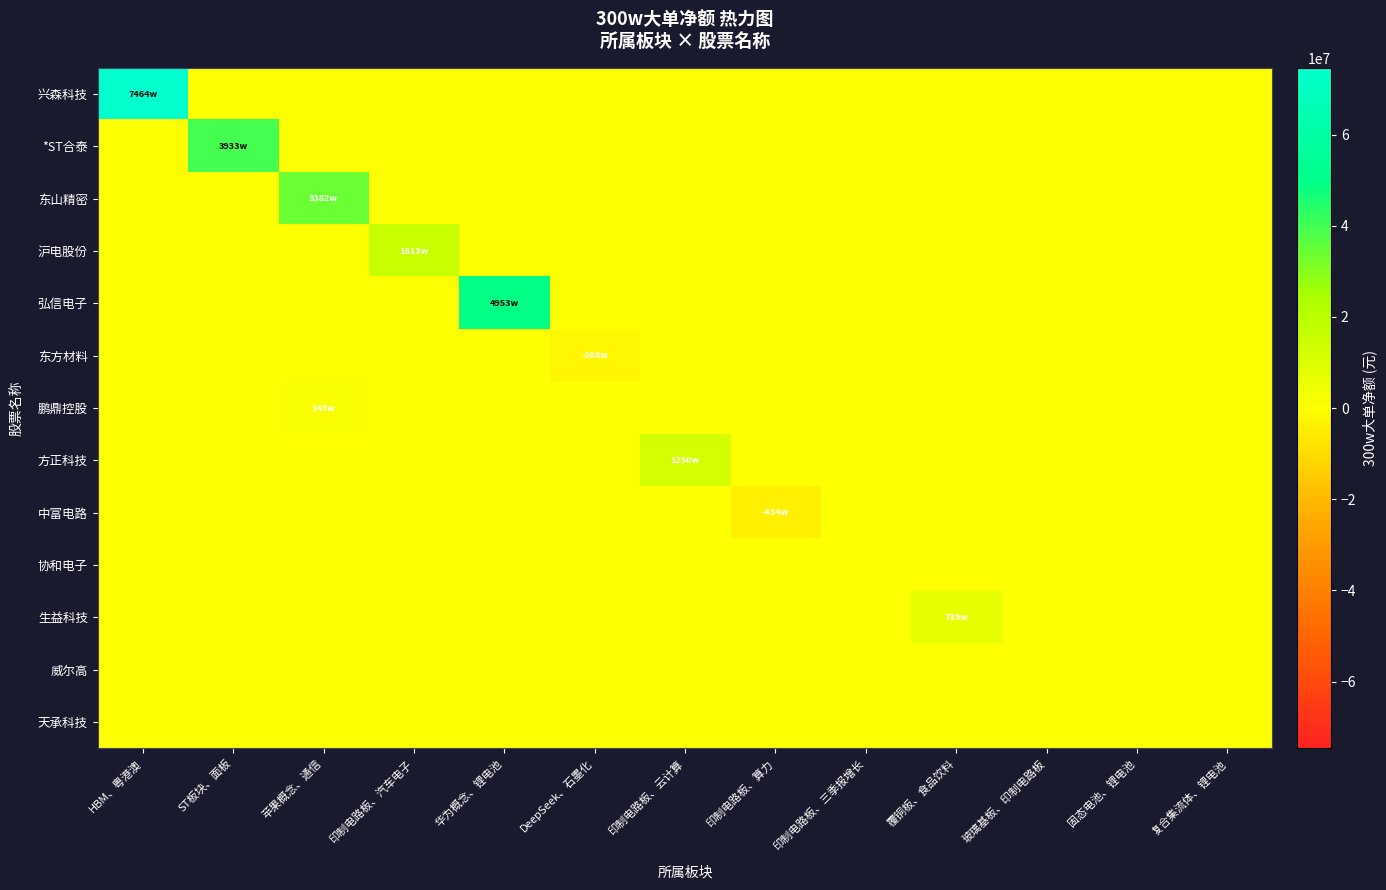

Reading left to right, transcribe all the data shown in this chart.

兴森科技: HBM、粤港澳=74645384	ST板块、面板=0	苹果概念、通信=0	印制电路板、汽车电子=0	华为概念、锂电池=0	DeepSeek、石墨化=0	印制电路板、云计算=0	印制电路板、算力=0	印制电路板、三季报增长=0	覆铜板、食品饮料=0	玻璃基板、印制电路板=0	固态电池、锂电池=0	复合集流体、锂电池=0
*ST合泰: HBM、粤港澳=0	ST板块、面板=39338088	苹果概念、通信=0	印制电路板、汽车电子=0	华为概念、锂电池=0	DeepSeek、石墨化=0	印制电路板、云计算=0	印制电路板、算力=0	印制电路板、三季报增长=0	覆铜板、食品饮料=0	玻璃基板、印制电路板=0	固态电池、锂电池=0	复合集流体、锂电池=0
东山精密: HBM、粤港澳=0	ST板块、面板=0	苹果概念、通信=33829642	印制电路板、汽车电子=0	华为概念、锂电池=0	DeepSeek、石墨化=0	印制电路板、云计算=0	印制电路板、算力=0	印制电路板、三季报增长=0	覆铜板、食品饮料=0	玻璃基板、印制电路板=0	固态电池、锂电池=0	复合集流体、锂电池=0
沪电股份: HBM、粤港澳=0	ST板块、面板=0	苹果概念、通信=0	印制电路板、汽车电子=16136387	华为概念、锂电池=0	DeepSeek、石墨化=0	印制电路板、云计算=0	印制电路板、算力=0	印制电路板、三季报增长=0	覆铜板、食品饮料=0	玻璃基板、印制电路板=0	固态电池、锂电池=0	复合集流体、锂电池=0
弘信电子: HBM、粤港澳=0	ST板块、面板=0	苹果概念、通信=0	印制电路板、汽车电子=0	华为概念、锂电池=49535259	DeepSeek、石墨化=0	印制电路板、云计算=0	印制电路板、算力=0	印制电路板、三季报增长=0	覆铜板、食品饮料=0	玻璃基板、印制电路板=0	固态电池、锂电池=0	复合集流体、锂电池=0
东方材料: HBM、粤港澳=0	ST板块、面板=0	苹果概念、通信=0	印制电路板、汽车电子=0	华为概念、锂电池=0	DeepSeek、石墨化=-2882831	印制电路板、云计算=0	印制电路板、算力=0	印制电路板、三季报增长=0	覆铜板、食品饮料=0	玻璃基板、印制电路板=0	固态电池、锂电池=0	复合集流体、锂电池=0
鹏鼎控股: HBM、粤港澳=0	ST板块、面板=0	苹果概念、通信=1431852	印制电路板、汽车电子=0	华为概念、锂电池=0	DeepSeek、石墨化=0	印制电路板、云计算=0	印制电路板、算力=0	印制电路板、三季报增长=0	覆铜板、食品饮料=0	玻璃基板、印制电路板=0	固态电池、锂电池=0	复合集流体、锂电池=0
方正科技: HBM、粤港澳=0	ST板块、面板=0	苹果概念、通信=0	印制电路板、汽车电子=0	华为概念、锂电池=0	DeepSeek、石墨化=0	印制电路板、云计算=12503097	印制电路板、算力=0	印制电路板、三季报增长=0	覆铜板、食品饮料=0	玻璃基板、印制电路板=0	固态电池、锂电池=0	复合集流体、锂电池=0
中富电路: HBM、粤港澳=0	ST板块、面板=0	苹果概念、通信=0	印制电路板、汽车电子=0	华为概念、锂电池=0	DeepSeek、石墨化=0	印制电路板、云计算=0	印制电路板、算力=-4346837	印制电路板、三季报增长=0	覆铜板、食品饮料=0	玻璃基板、印制电路板=0	固态电池、锂电池=0	复合集流体、锂电池=0
协和电子: HBM、粤港澳=0	ST板块、面板=0	苹果概念、通信=0	印制电路板、汽车电子=0	华为概念、锂电池=0	DeepSeek、石墨化=0	印制电路板、云计算=0	印制电路板、算力=0	印制电路板、三季报增长=0	覆铜板、食品饮料=0	玻璃基板、印制电路板=0	固态电池、锂电池=0	复合集流体、锂电池=0
生益科技: HBM、粤港澳=0	ST板块、面板=0	苹果概念、通信=0	印制电路板、汽车电子=0	华为概念、锂电池=0	DeepSeek、石墨化=0	印制电路板、云计算=0	印制电路板、算力=0	印制电路板、三季报增长=0	覆铜板、食品饮料=7397346	玻璃基板、印制电路板=0	固态电池、锂电池=0	复合集流体、锂电池=0
威尔高: HBM、粤港澳=0	ST板块、面板=0	苹果概念、通信=0	印制电路板、汽车电子=0	华为概念、锂电池=0	DeepSeek、石墨化=0	印制电路板、云计算=0	印制电路板、算力=0	印制电路板、三季报增长=0	覆铜板、食品饮料=0	玻璃基板、印制电路板=0	固态电池、锂电池=0	复合集流体、锂电池=0
天承科技: HBM、粤港澳=0	ST板块、面板=0	苹果概念、通信=0	印制电路板、汽车电子=0	华为概念、锂电池=0	DeepSeek、石墨化=0	印制电路板、云计算=0	印制电路板、算力=0	印制电路板、三季报增长=0	覆铜板、食品饮料=0	玻璃基板、印制电路板=0	固态电池、锂电池=0	复合集流体、锂电池=0